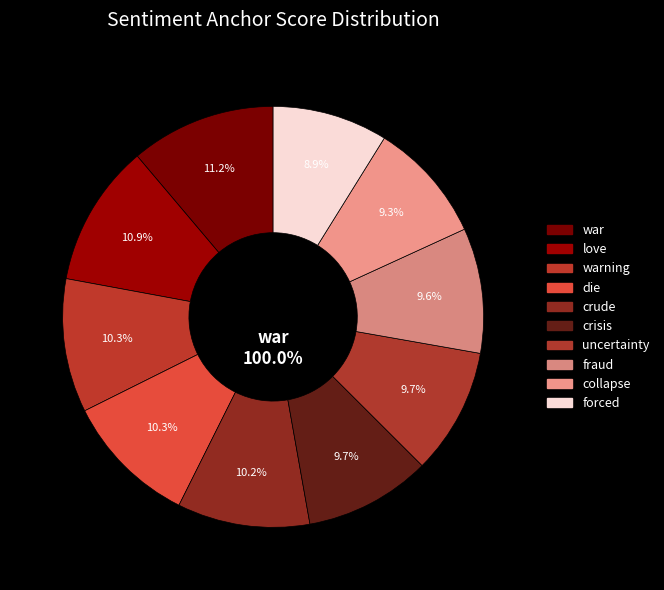

Is there any slice that represents more than half of the pie?

No